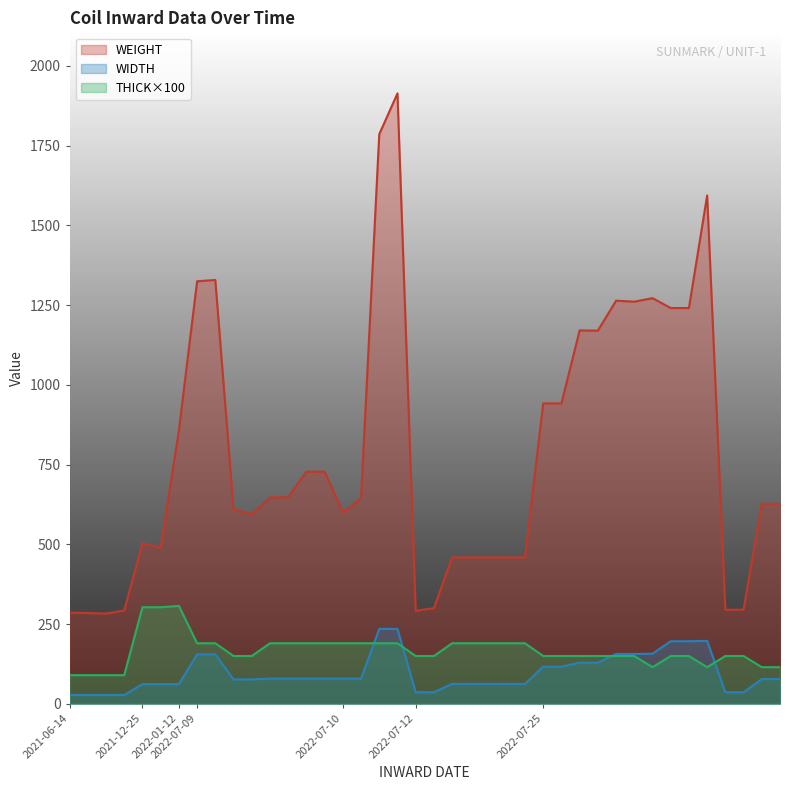

Where is the first local maximum for WEIGHT?

2021-12-25